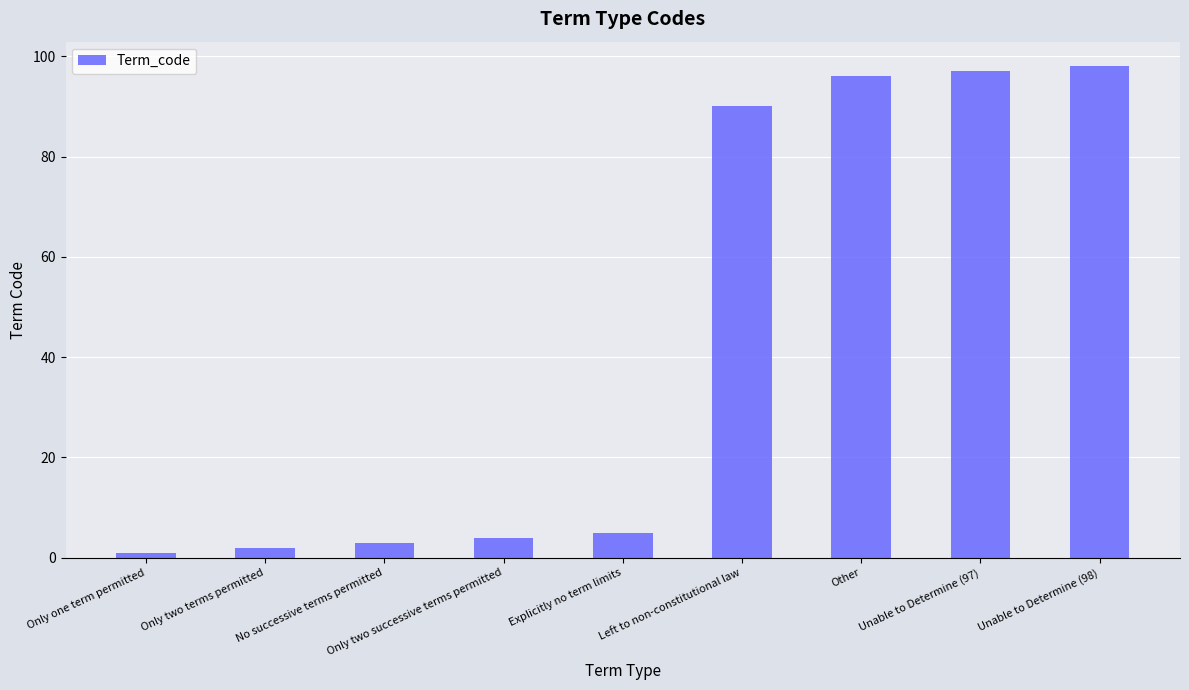

What is the average value?

44